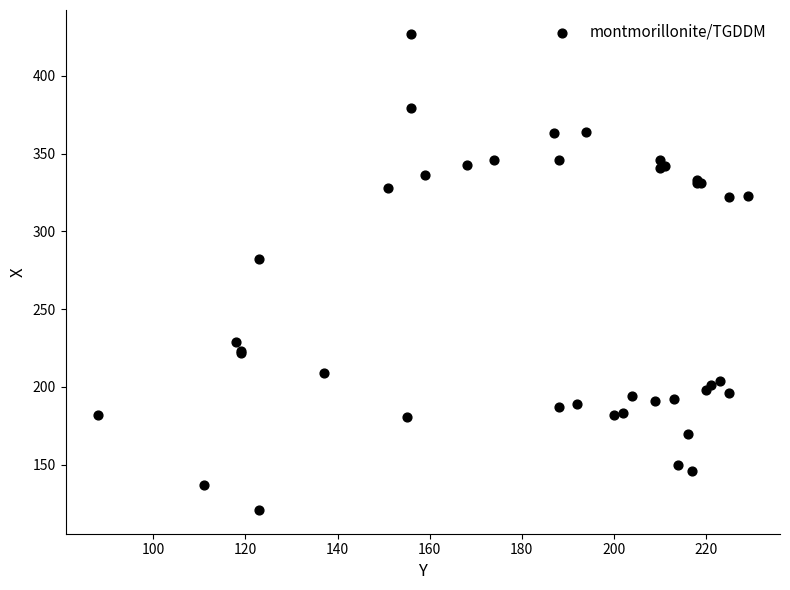

What Y value in the scatter plot is closest to 274?

282